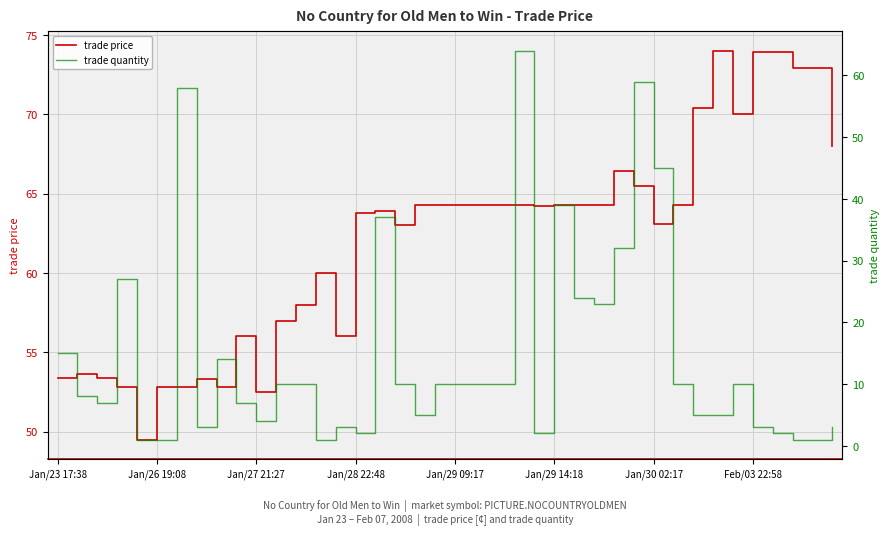

What is the total value across all series at 19?

74.3